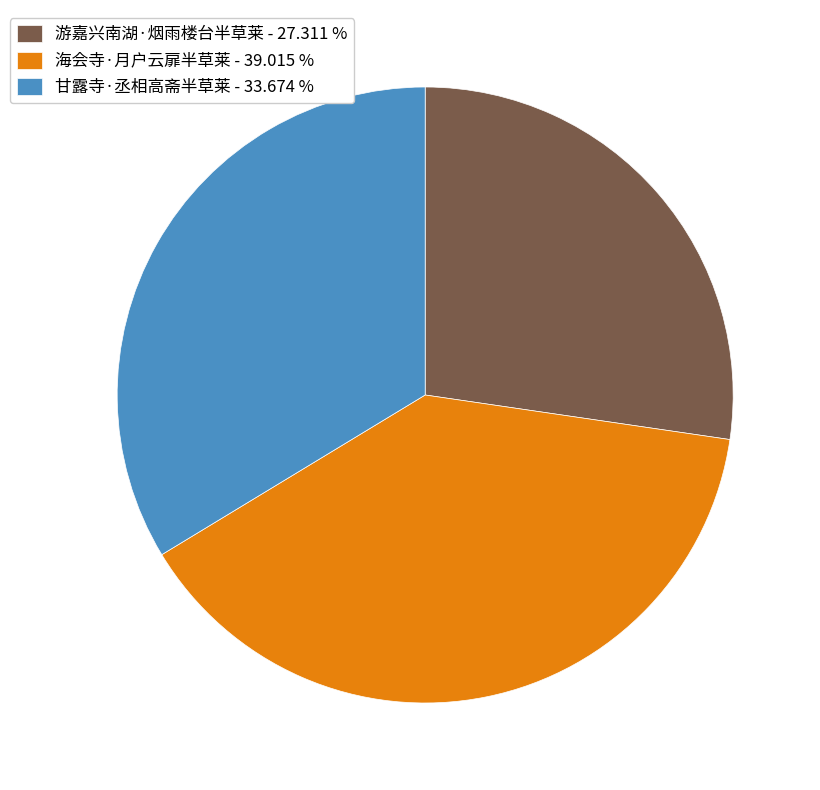

Do 海会寺·月户云扉半草莱 - 39.015 % and 游嘉兴南湖·烟雨楼台半草莱 - 27.311 % together represent more than half of the pie?

Yes